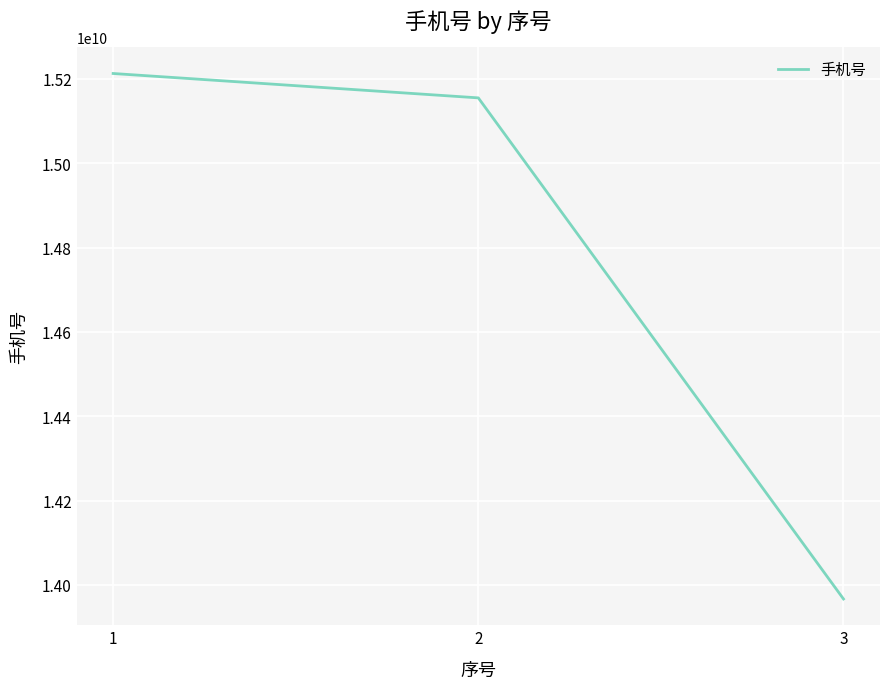

List the labels in order of value, smallest first.

3, 2, 1